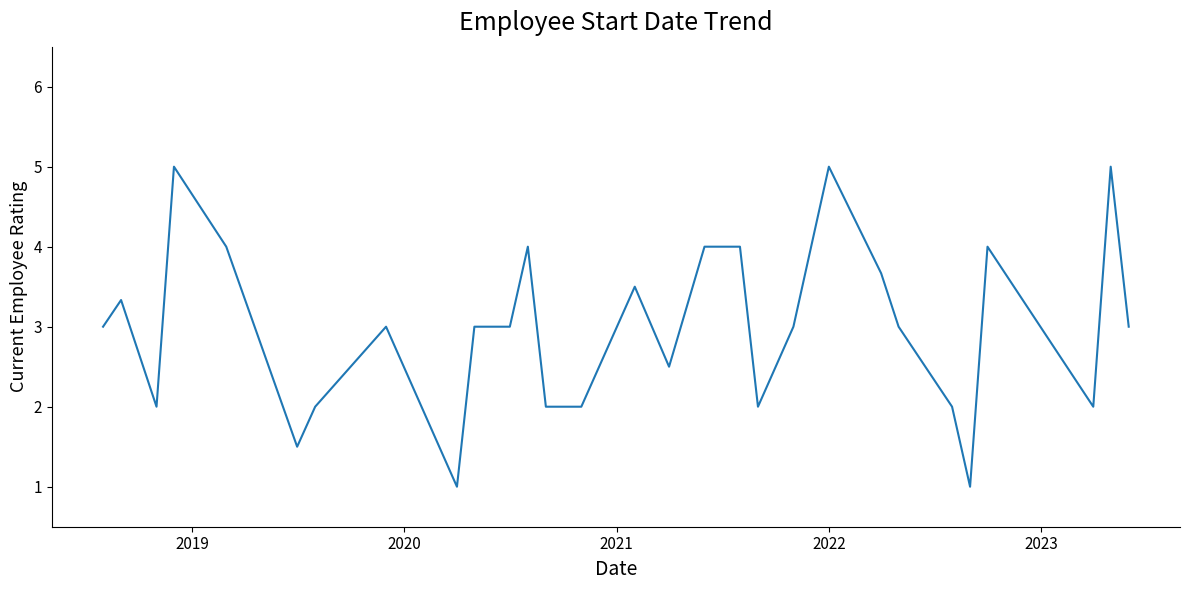

What is the maximum value shown in the chart?

5.0